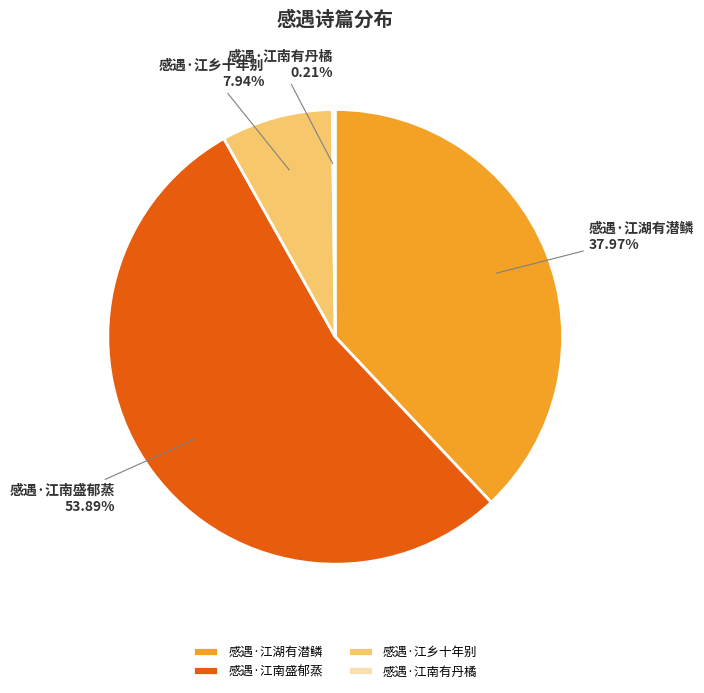

Combined, do 感遇·江南盛郁蒸 and 感遇·江乡十年别 account for over 50%?

Yes